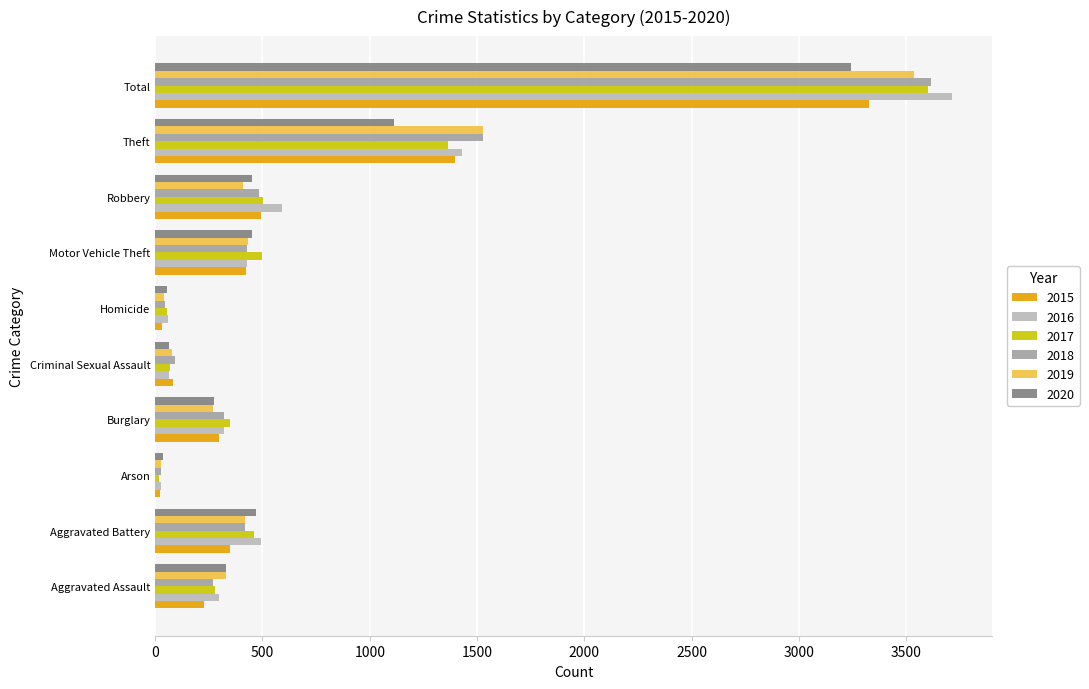

What is the minimum value for 2017?

18